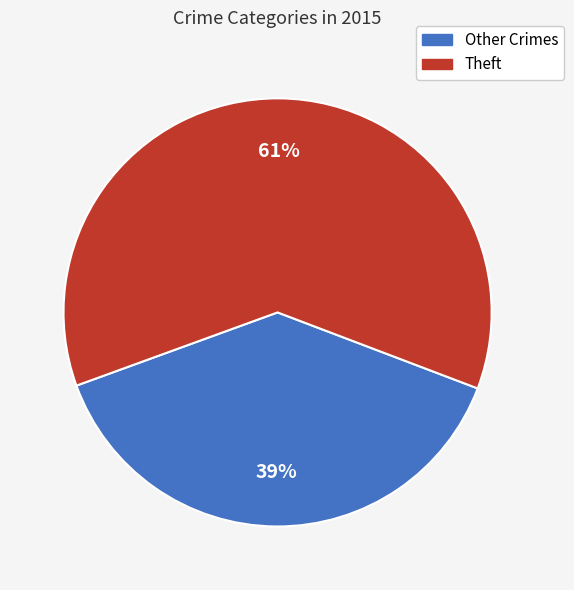

To the nearest percent, what is the average slice percentage?

50%